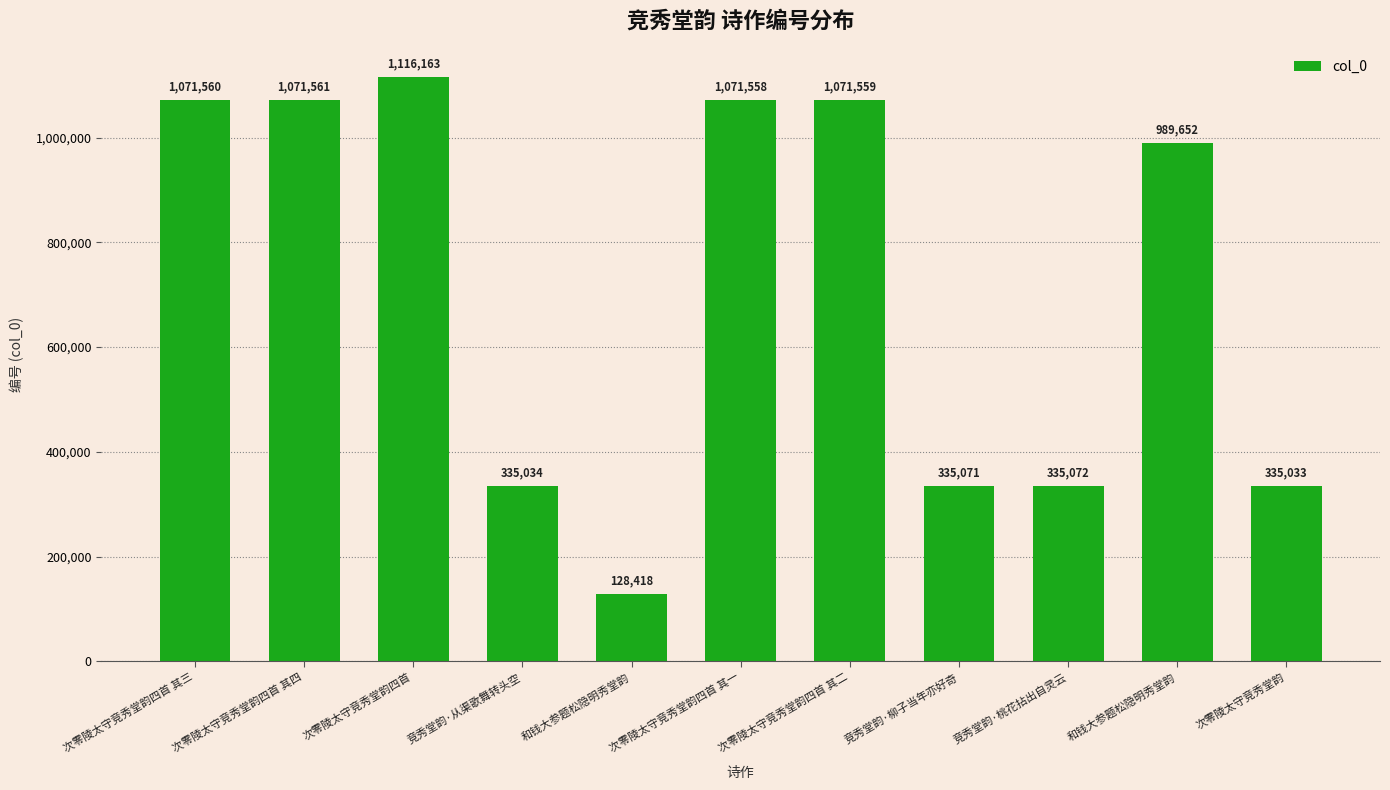

Reading right to left, list all the values displayed in this chart.

次零陵太守竞秀堂韵=335033	和钱大参题松隐明秀堂韵=989652	竞秀堂韵·桃花拈出自灵云=335072	竞秀堂韵·柳子当年亦好奇=335071	次零陵太守竞秀堂韵四首 其二=1071559	次零陵太守竞秀堂韵四首 其一=1071558	和钱大参题松隐明秀堂韵=128418	竞秀堂韵·从渠歌舞转头空=335034	次零陵太守竞秀堂韵四首=1116163	次零陵太守竞秀堂韵四首 其四=1071561	次零陵太守竞秀堂韵四首 其三=1071560